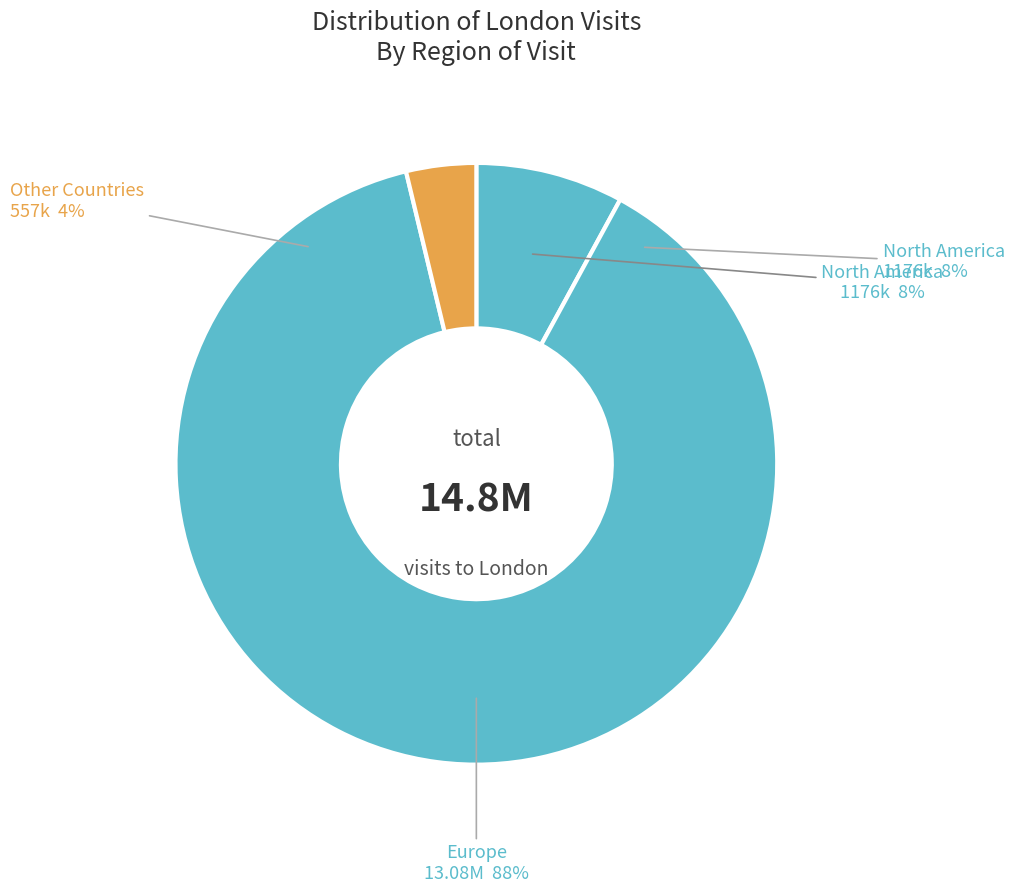

Does Total Europe (EU) account for over 50% of the chart?

Yes